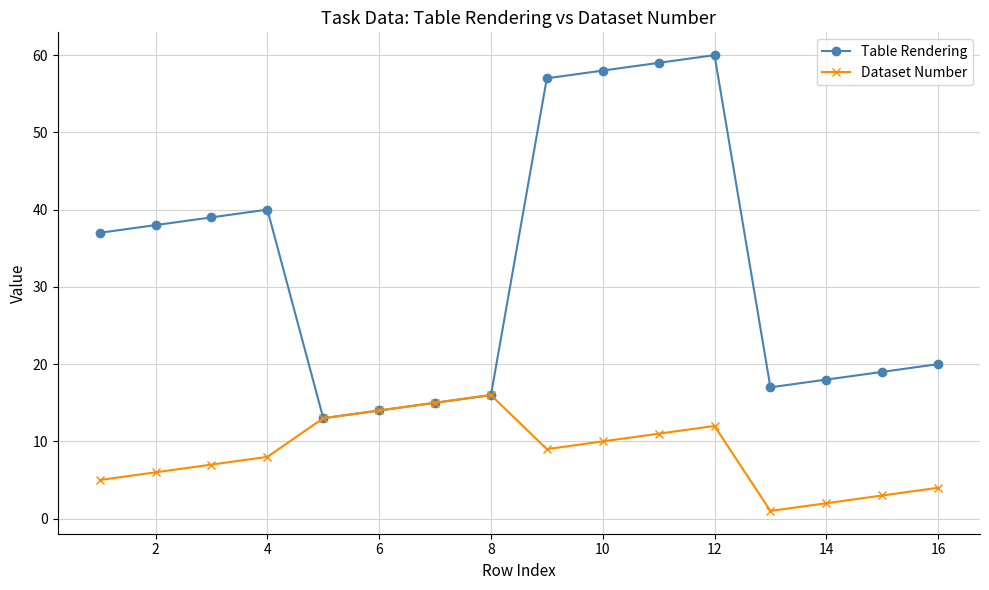

How many interior local valleys does the Table Rendering series have?

2